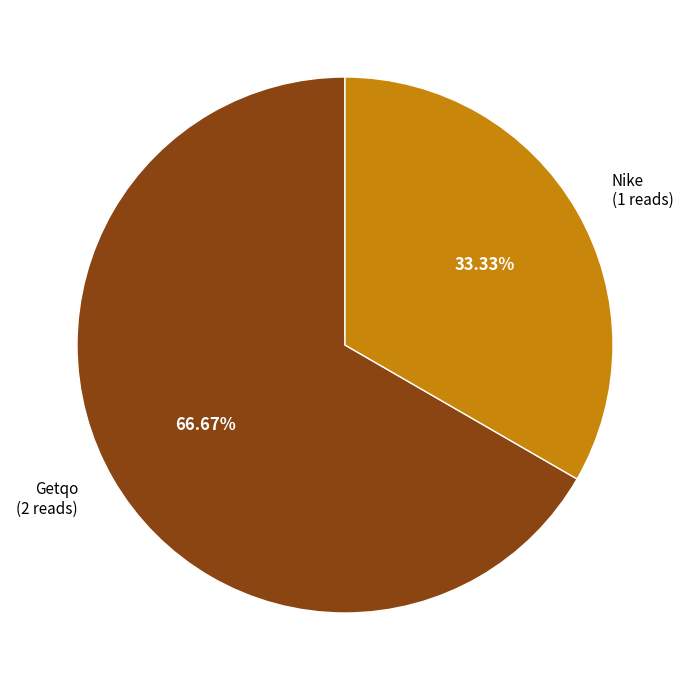

Between Nike and Getqo, which is larger?

Getqo